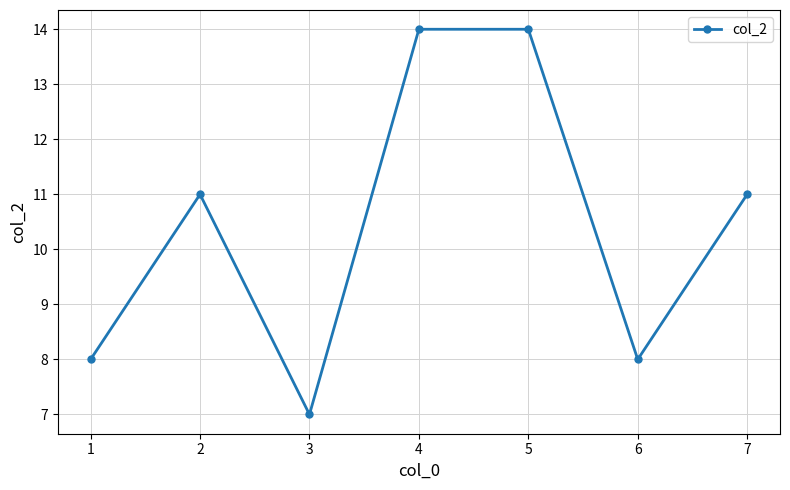

What is the sum of the values at 1 and 3?

15